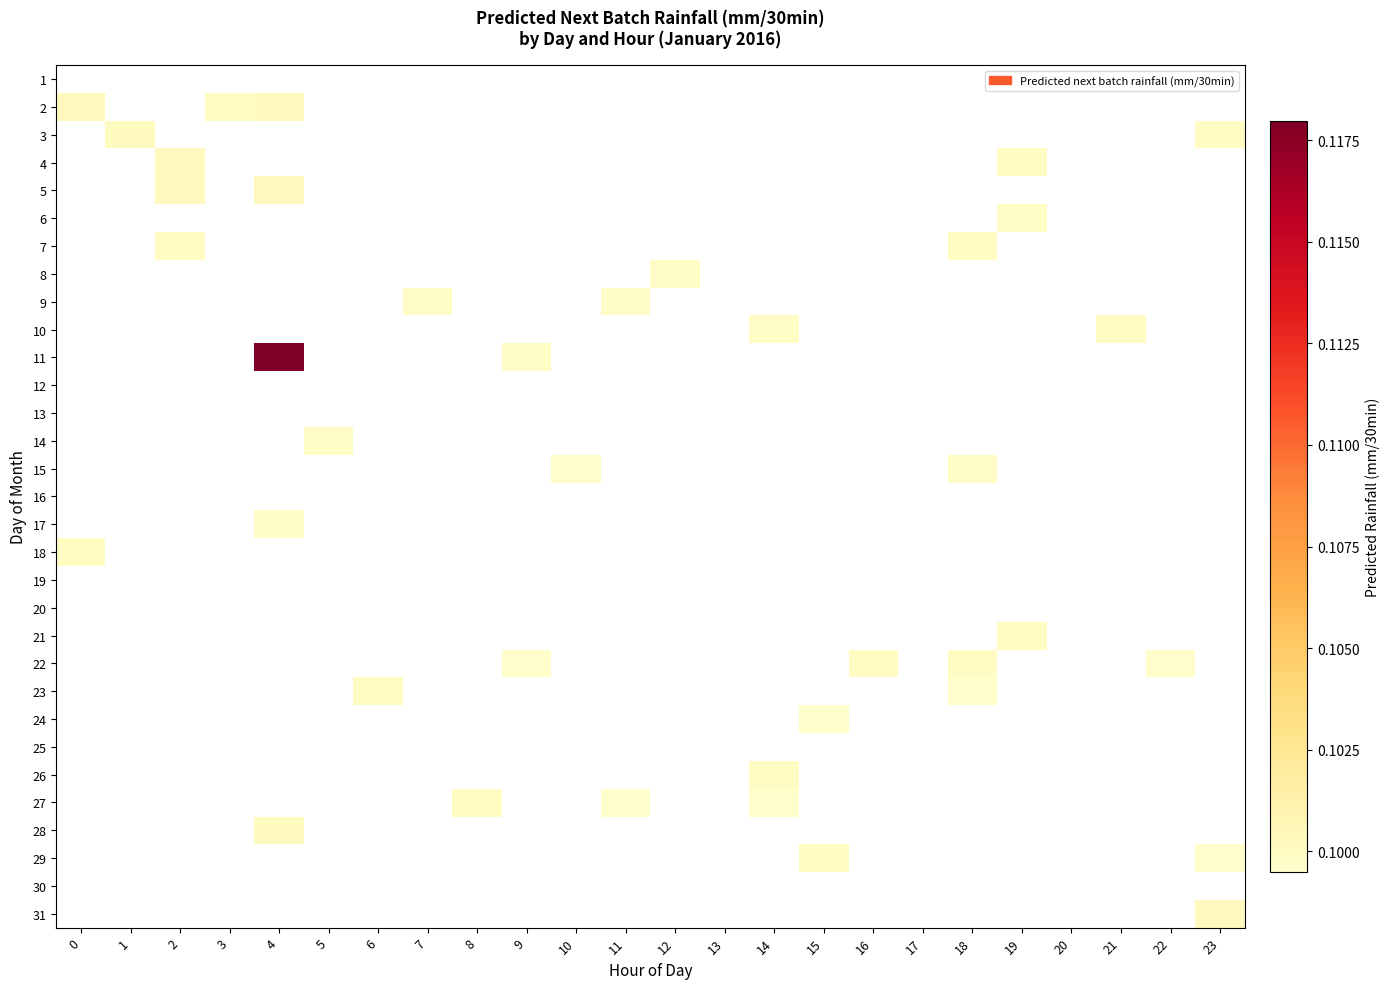

What is the smallest value displayed?

0.1